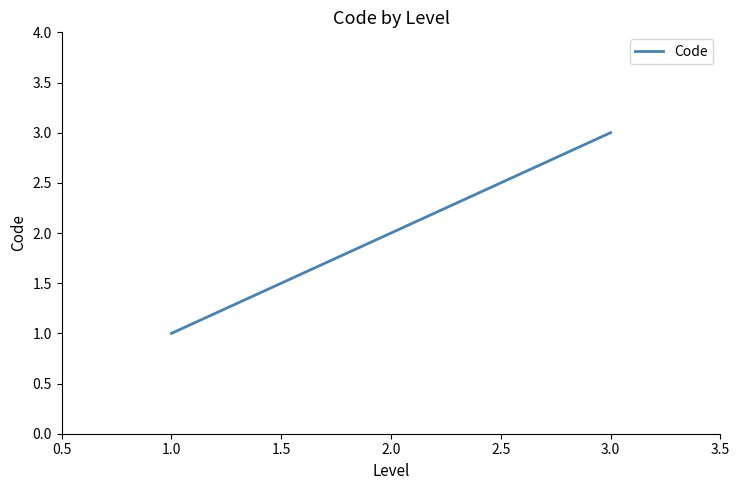

Reading right to left, what are all the values shown in this chart?

3	2	1